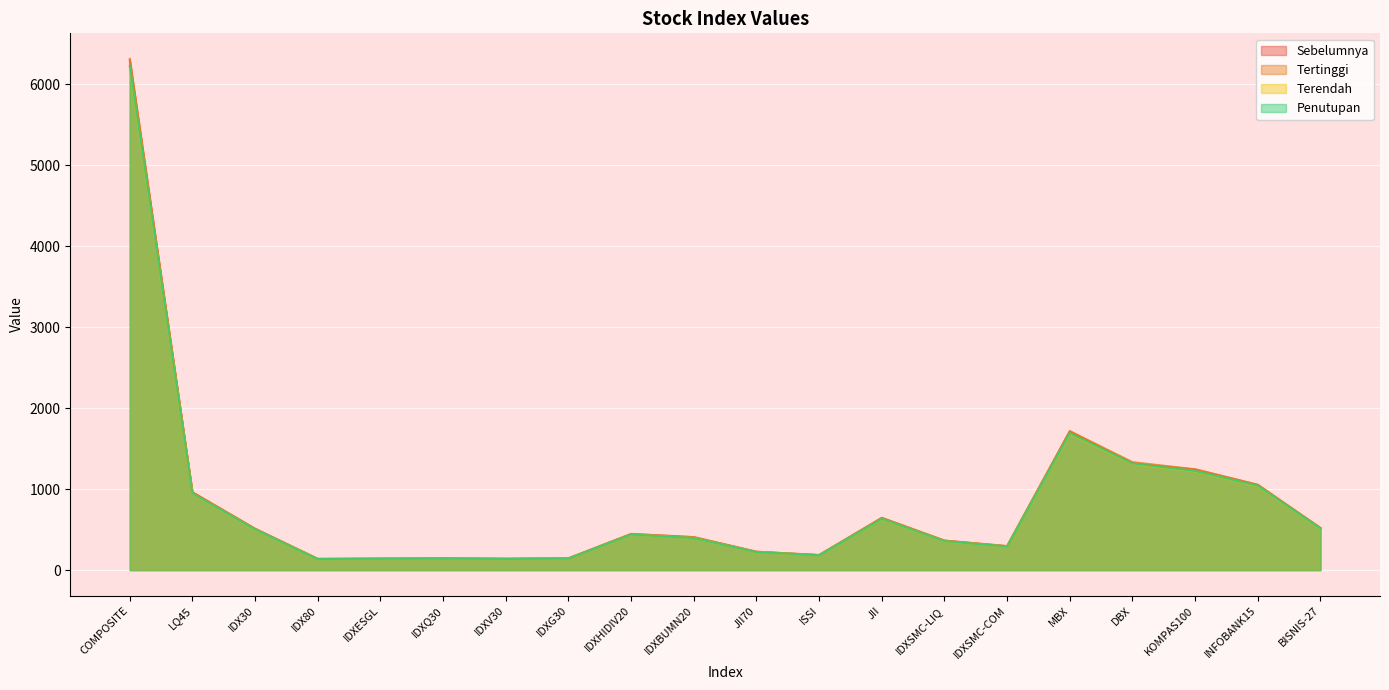

Which has a higher value, KOMPAS100 or IDXSMC-COM?

KOMPAS100